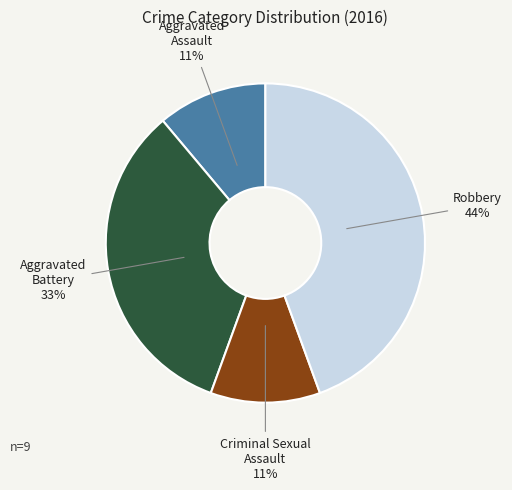

Count the number of slices in the pie.

4